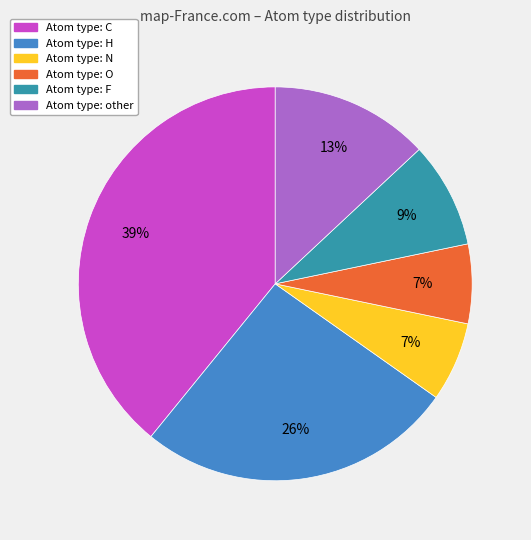

Is there a majority slice in this chart?

No